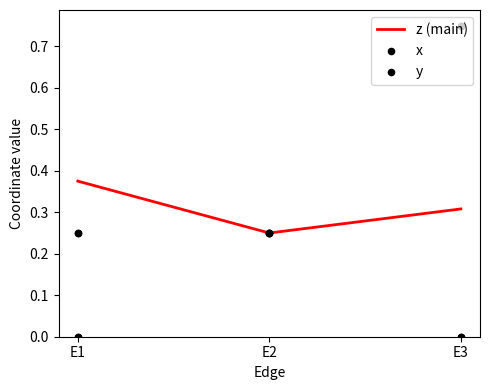

At which label is z (main) closest to 0?

E2